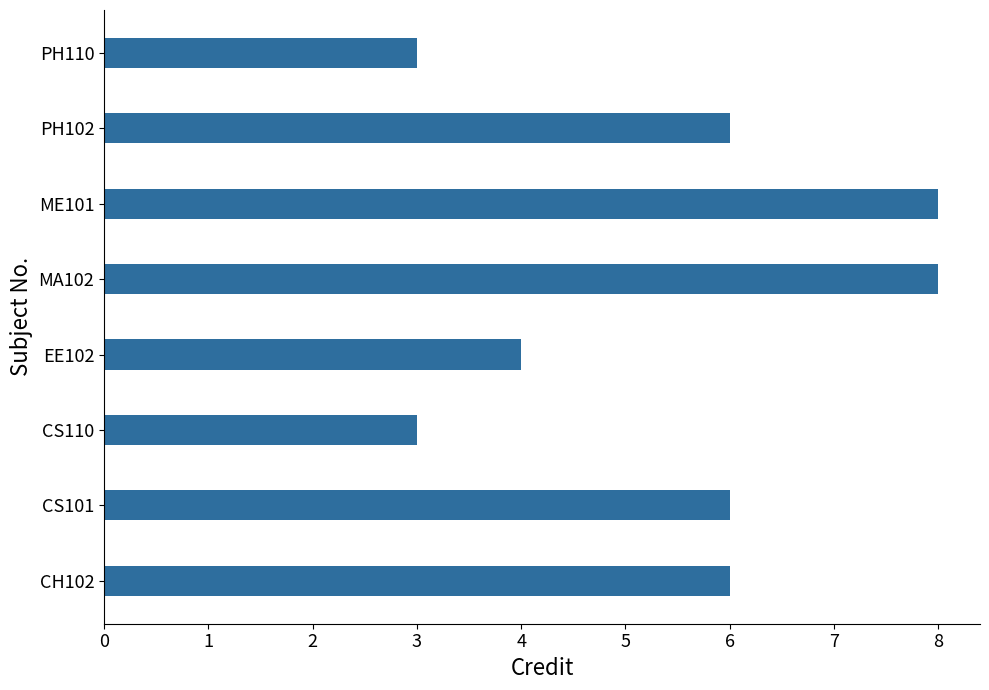

Reading bottom to top, list all the values displayed in this chart.

6	6	3	4	8	8	6	3